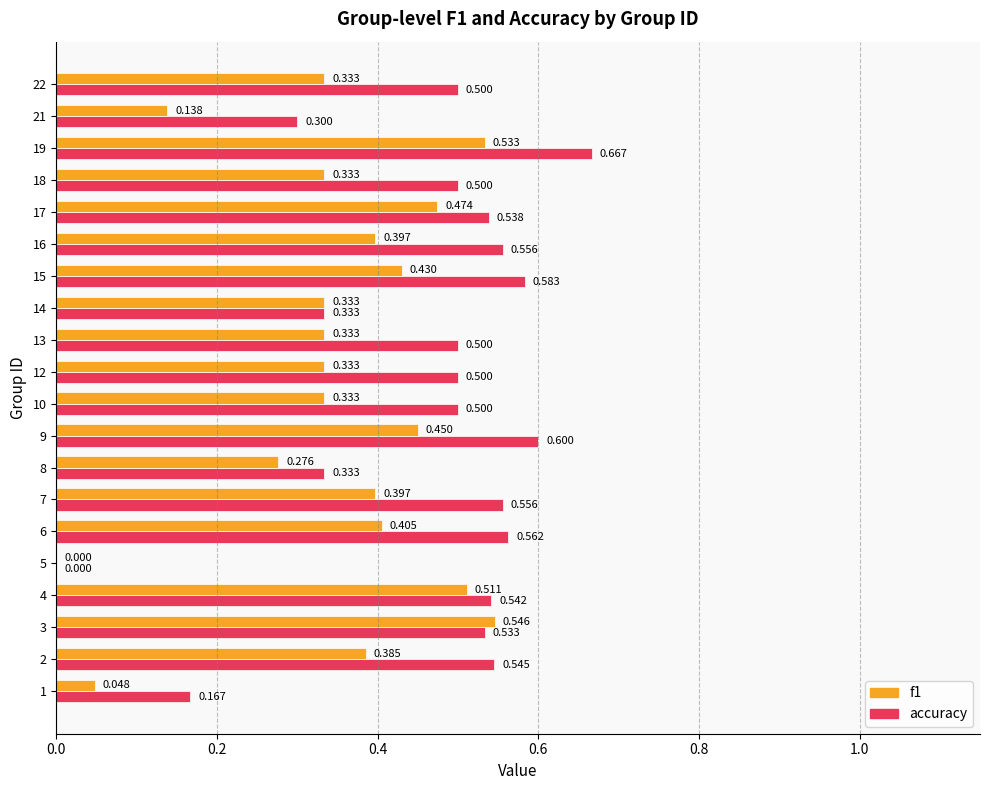

Between 5 and 13, which series saw the biggest shift?

accuracy